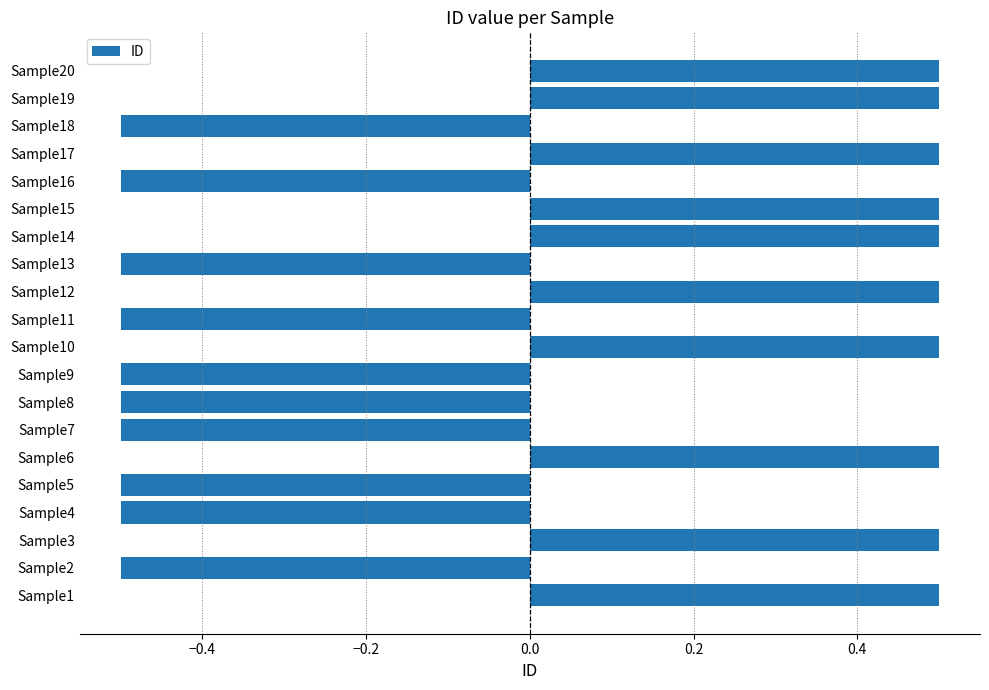

Count the values in the range 0 to 1.

10